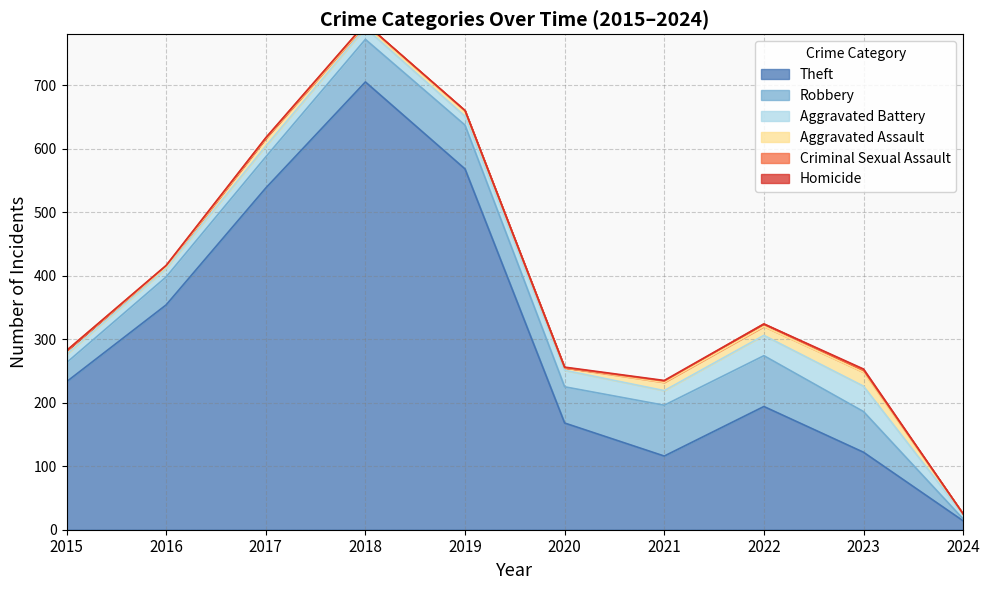

The Aggravated Assault series shows 5 at 2023. True or false?

False